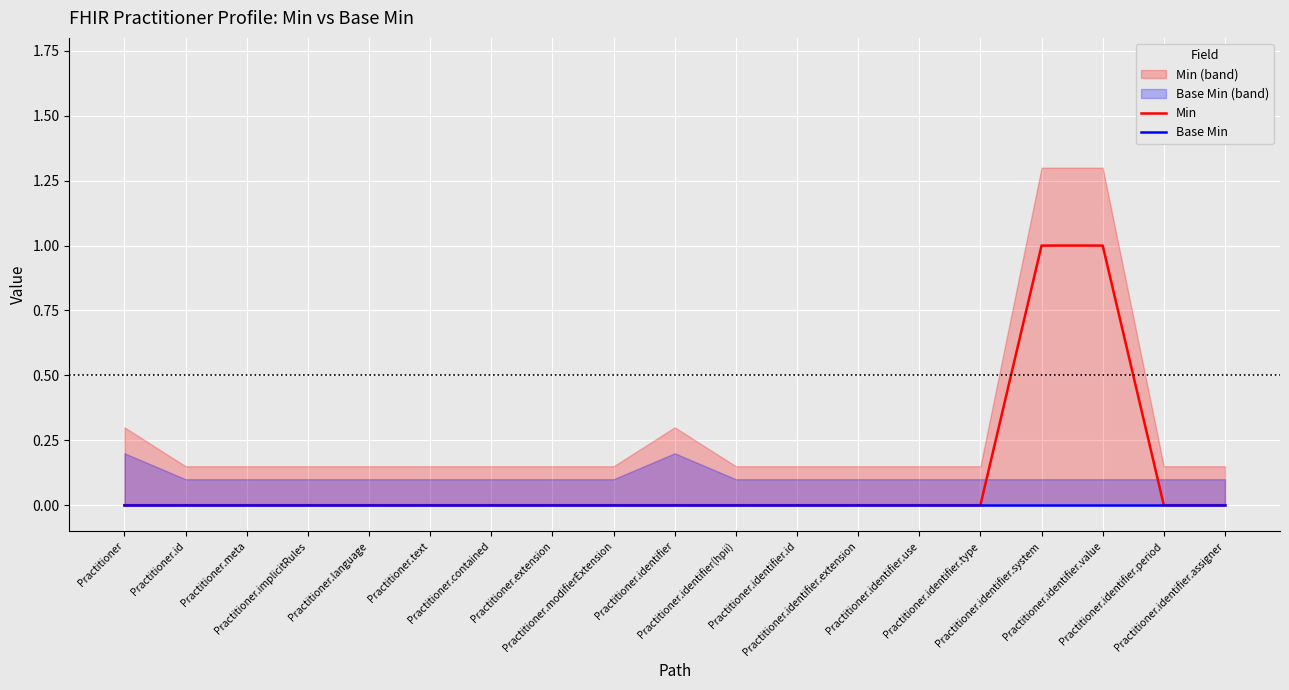

How many Min values are between 0 and 1?

19